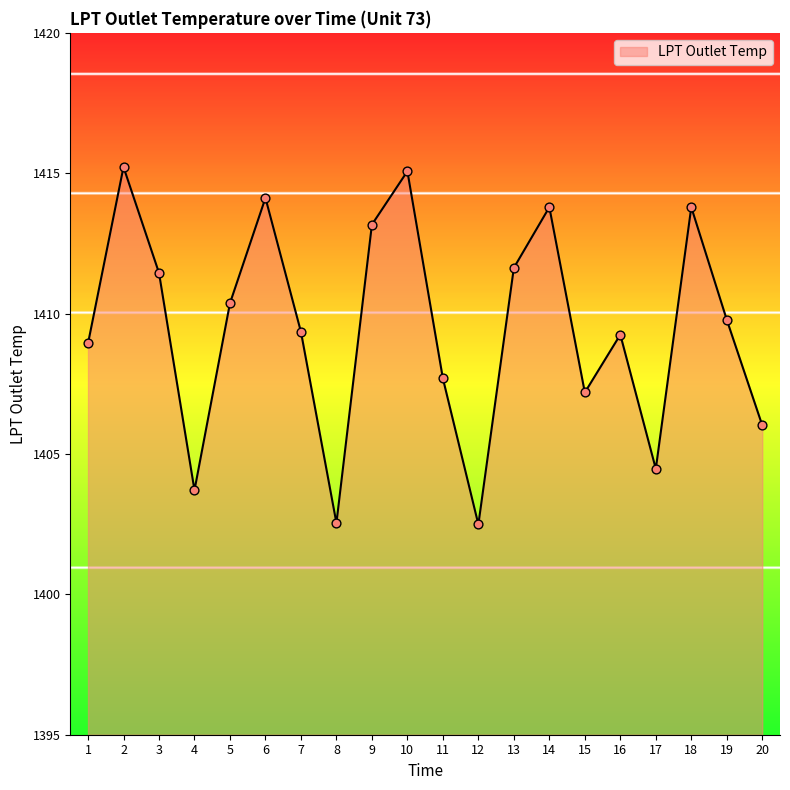

Which has a higher value, 12 or 13?

13